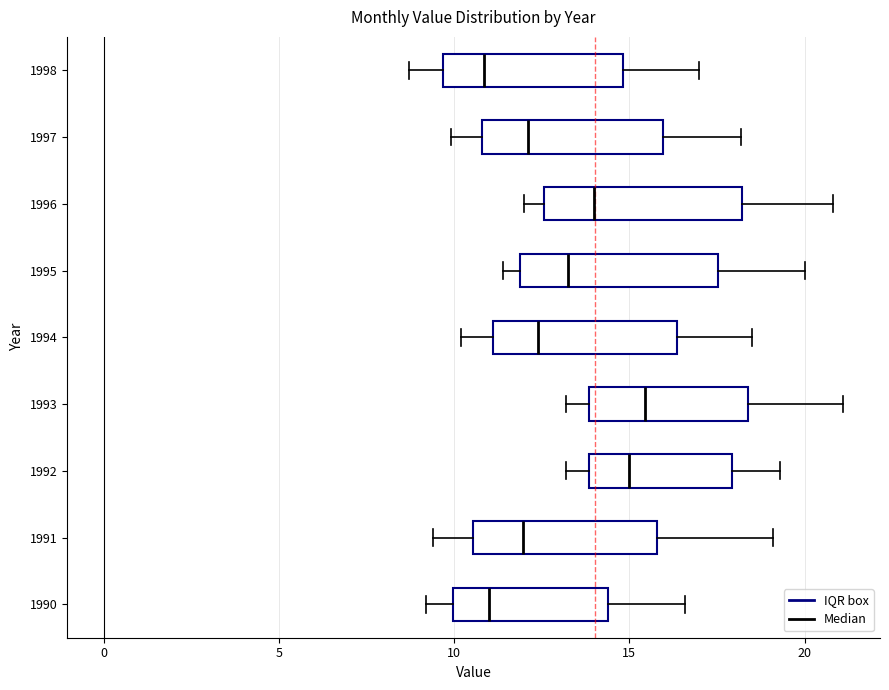

Reading bottom to top, read every box against the x-axis: the position of its median line, the range the box covers, and the ends of its whiskers. The values are not printed on the chart, so give them approximately, as read against the axis.

1990: median 11.0, box 10.0 to 14.5, whiskers 9.0 to 16.5
1991: median 12.0, box 10.5 to 16.0, whiskers 9.5 to 19.0
1992: median 15.0, box 14.0 to 18.0, whiskers 13.0 to 19.5
1993: median 15.5, box 14.0 to 18.5, whiskers 13.0 to 21.0
1994: median 12.5, box 11.0 to 16.5, whiskers 10.0 to 18.5
1995: median 13.5, box 12.0 to 17.5, whiskers 11.5 to 20.0
1996: median 14.0, box 12.5 to 18.0, whiskers 12.0 to 21.0
1997: median 12.0, box 11.0 to 16.0, whiskers 10.0 to 18.0
1998: median 11.0, box 9.5 to 15.0, whiskers 8.5 to 17.0